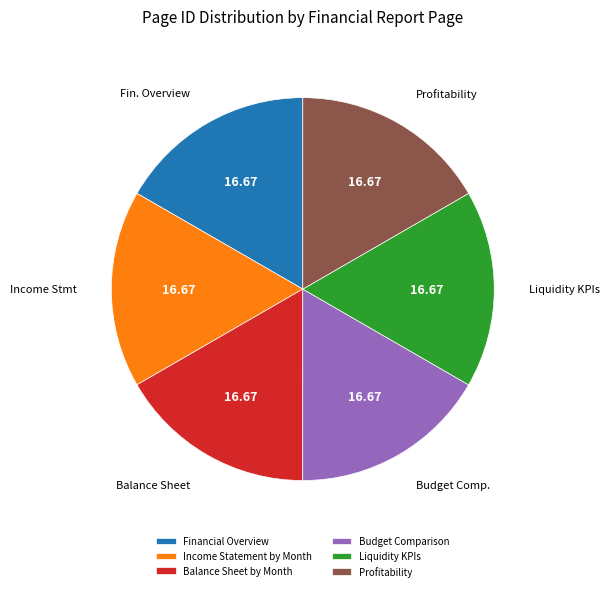

The Income Statement by Month slice represents 17% of the pie. True or false?

True